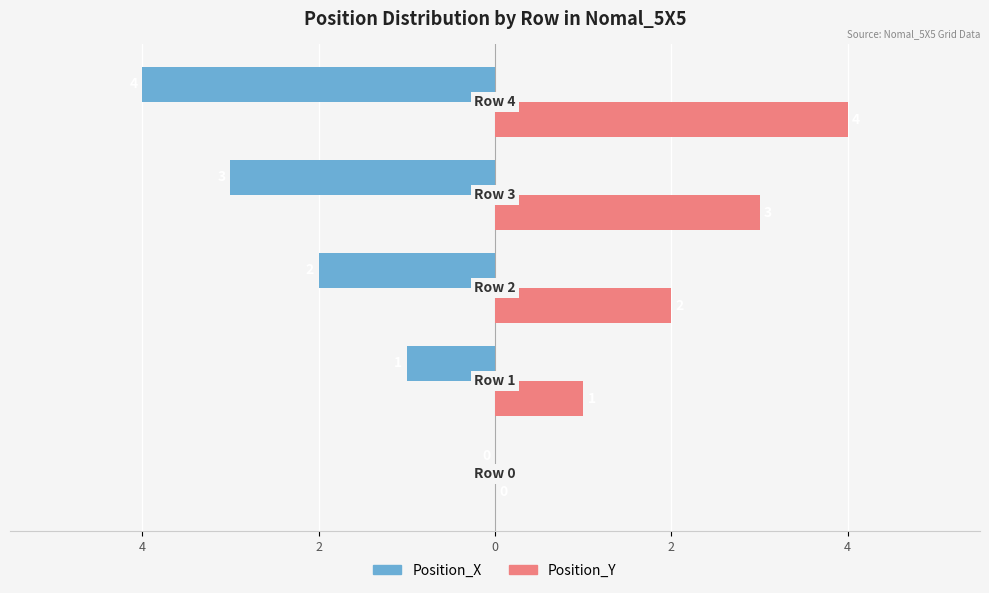

What are all the series names shown in the legend?

Position_X, Position_Y